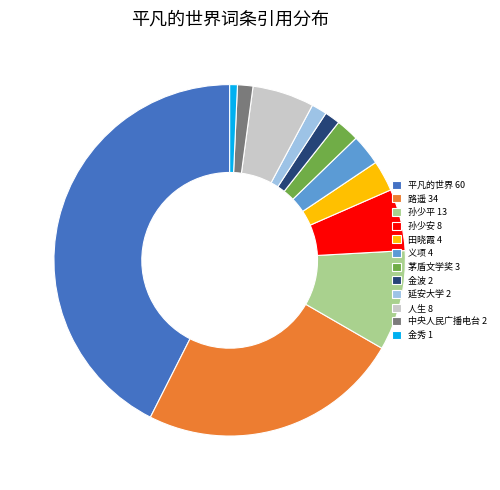

Do 人生 8 and 孙少安 8 together represent more than half of the pie?

No